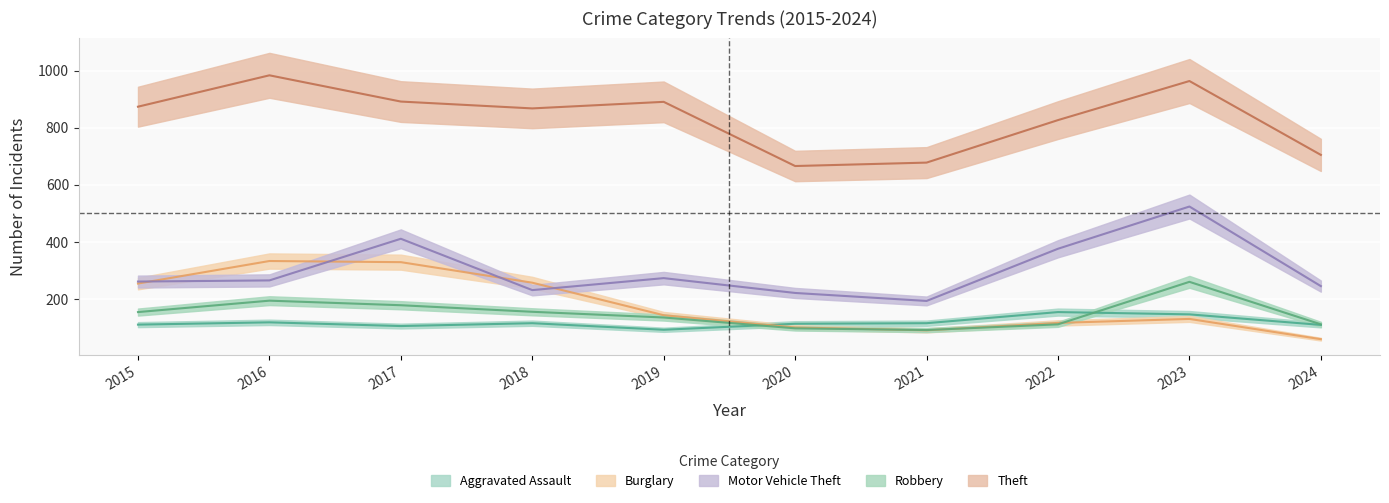

How many lines are shown in the chart?

5